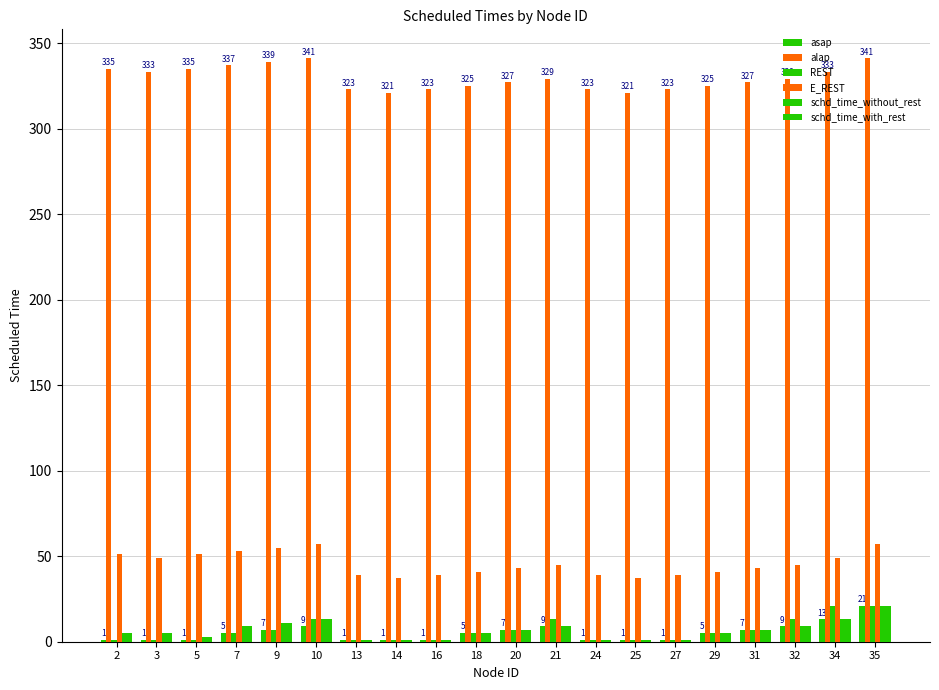

The value of asap at 21 is 3. True or false?

False